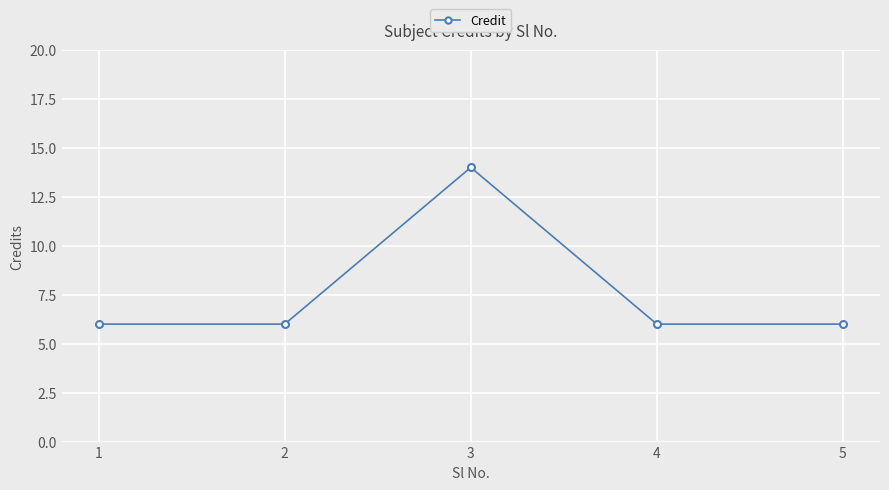

Count the values in the range 6 to 7.

4